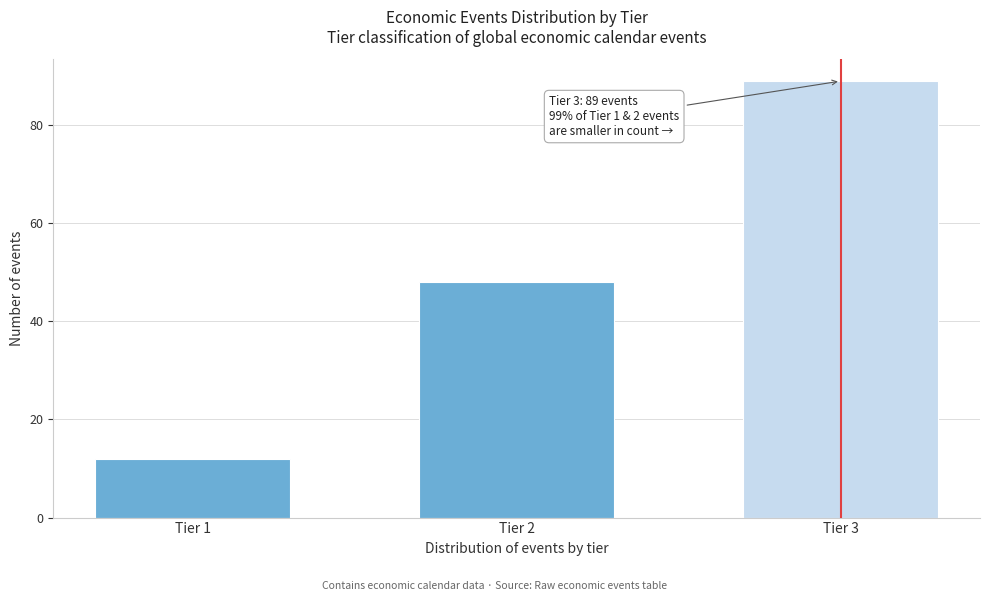

Reading left to right, transcribe all the data shown in this chart.

12	48	89